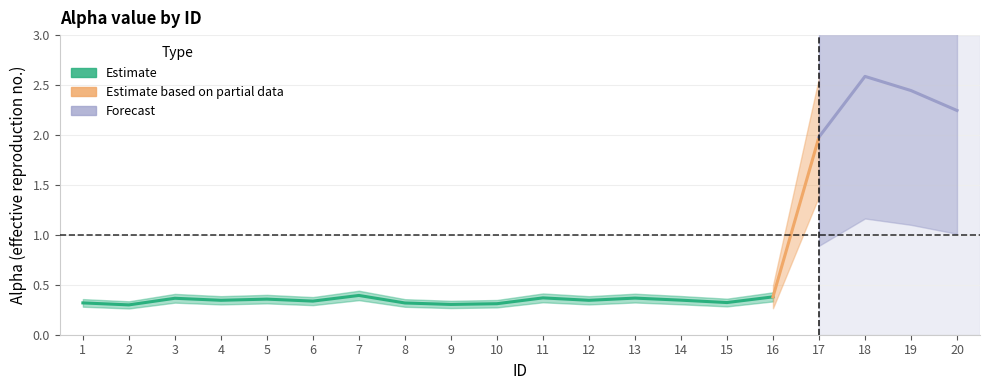

True or false: there are more than 2 points higher than both neighbors.

True